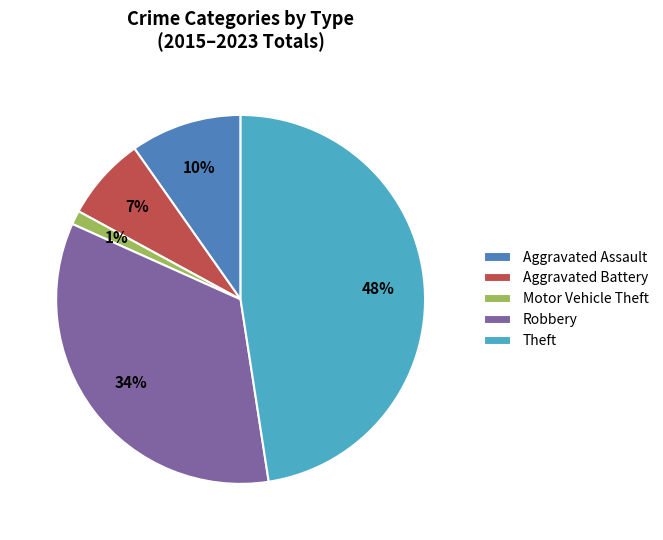

Is there any slice that represents more than half of the pie?

No